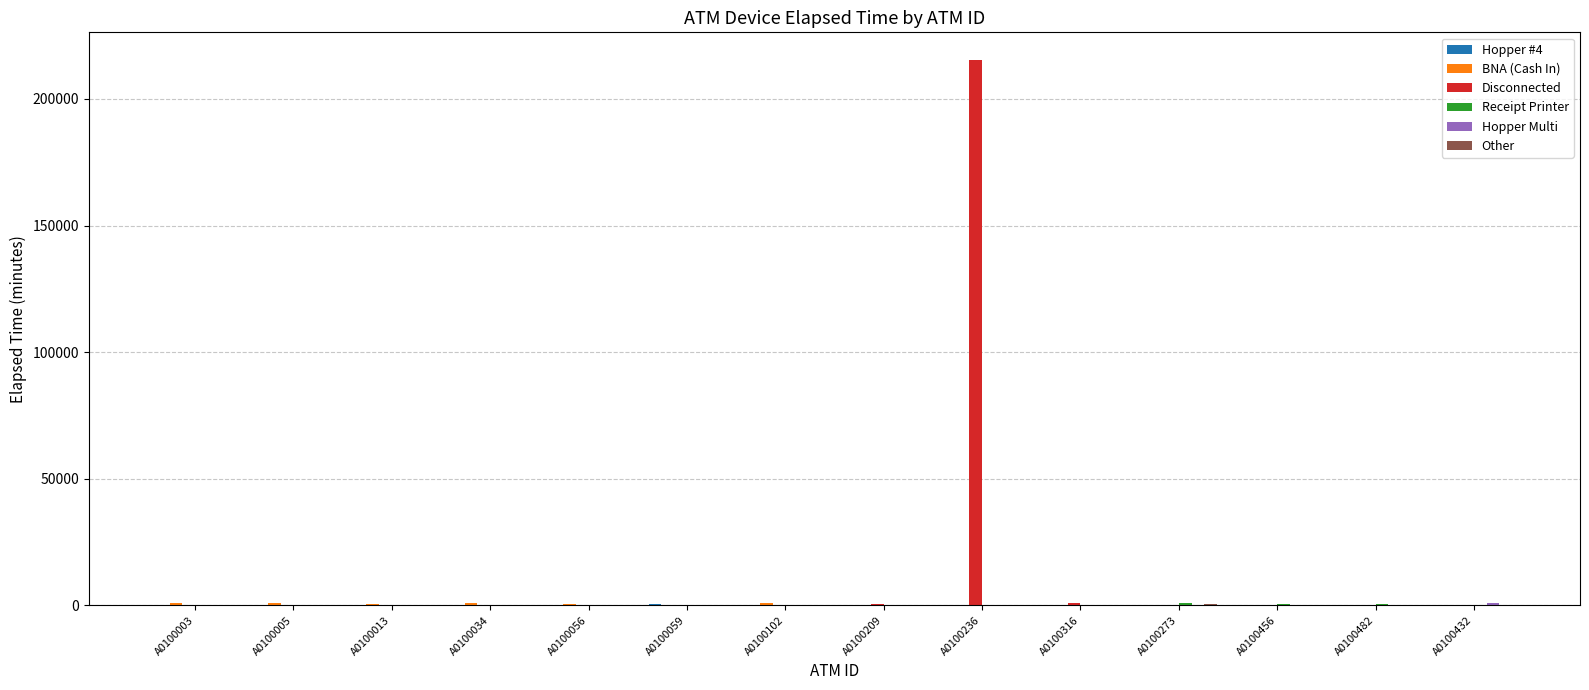

How many data points in Disconnected are above 0?

3